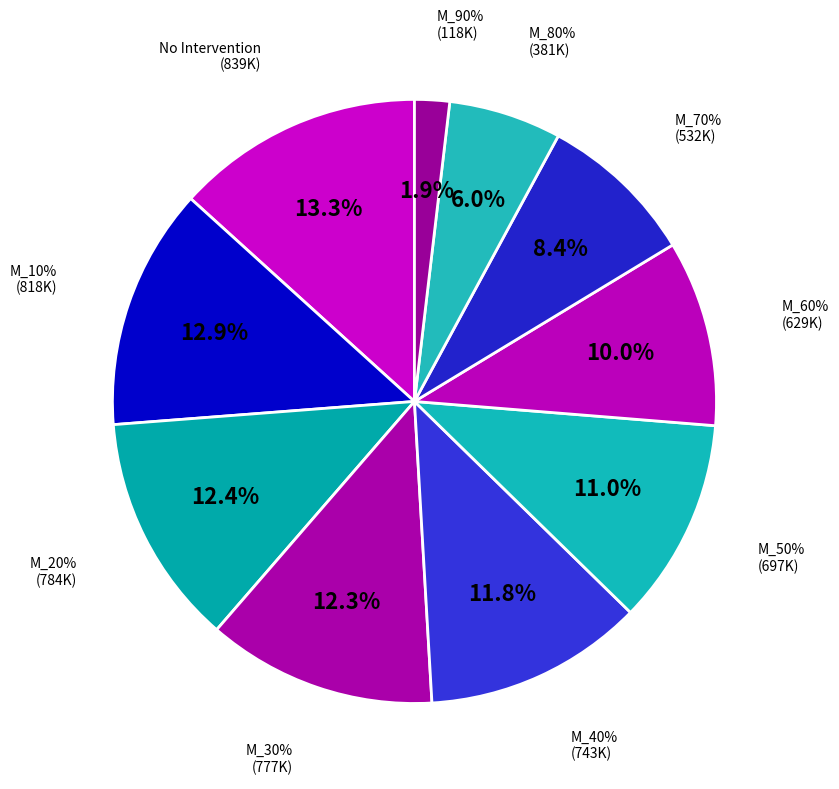

How many segments does this pie chart have?

10